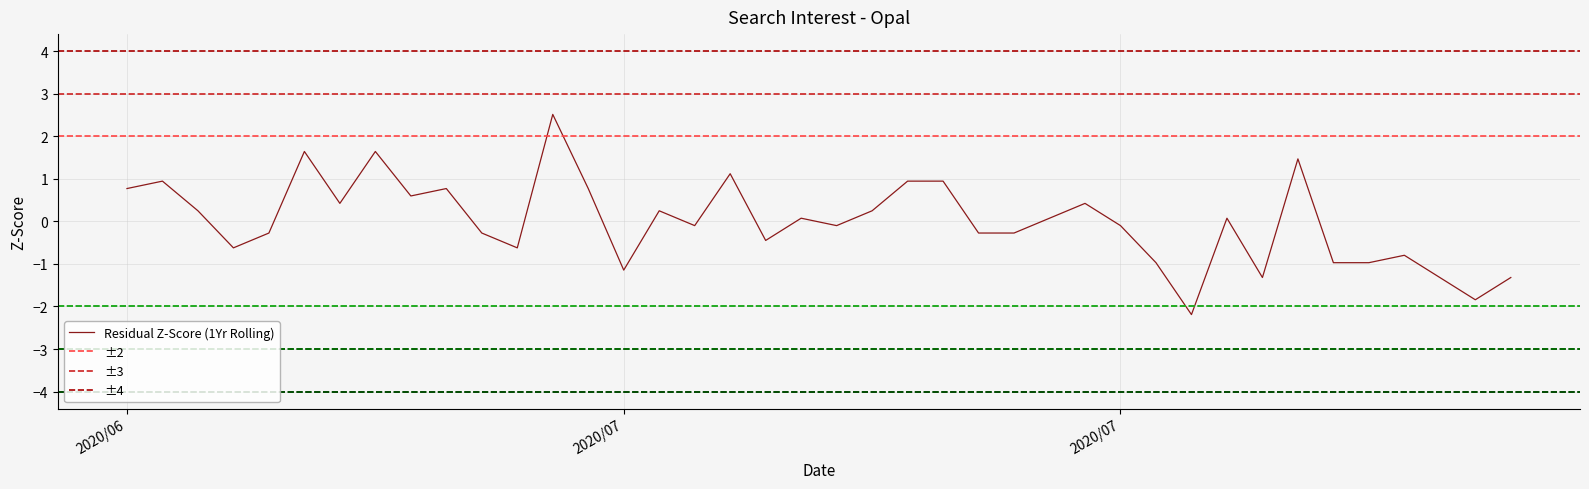

Is it true that the value at 9 is 0.3?

False